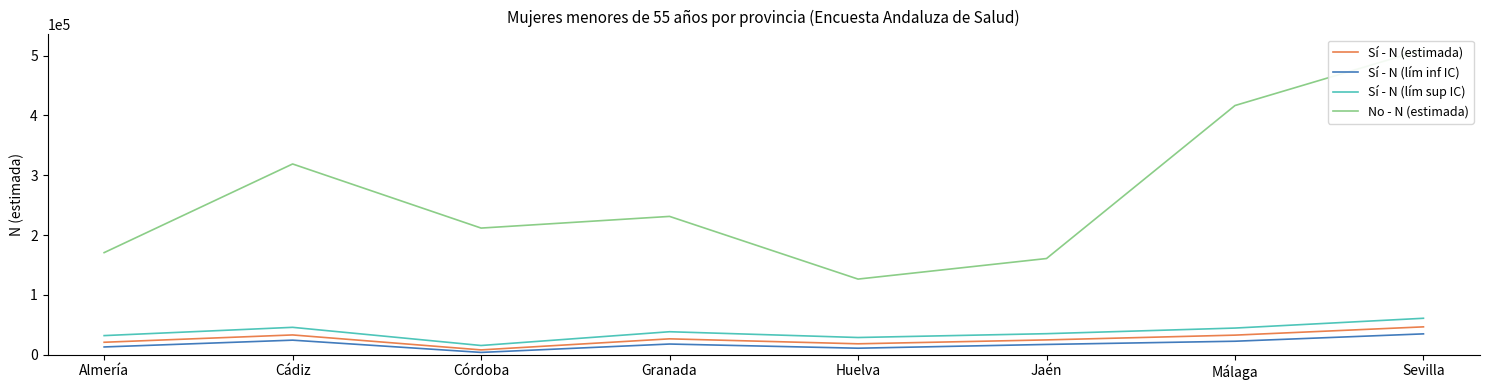

What is the difference between the maximum and second lowest values in the Sí - N (estimada) series?

28317